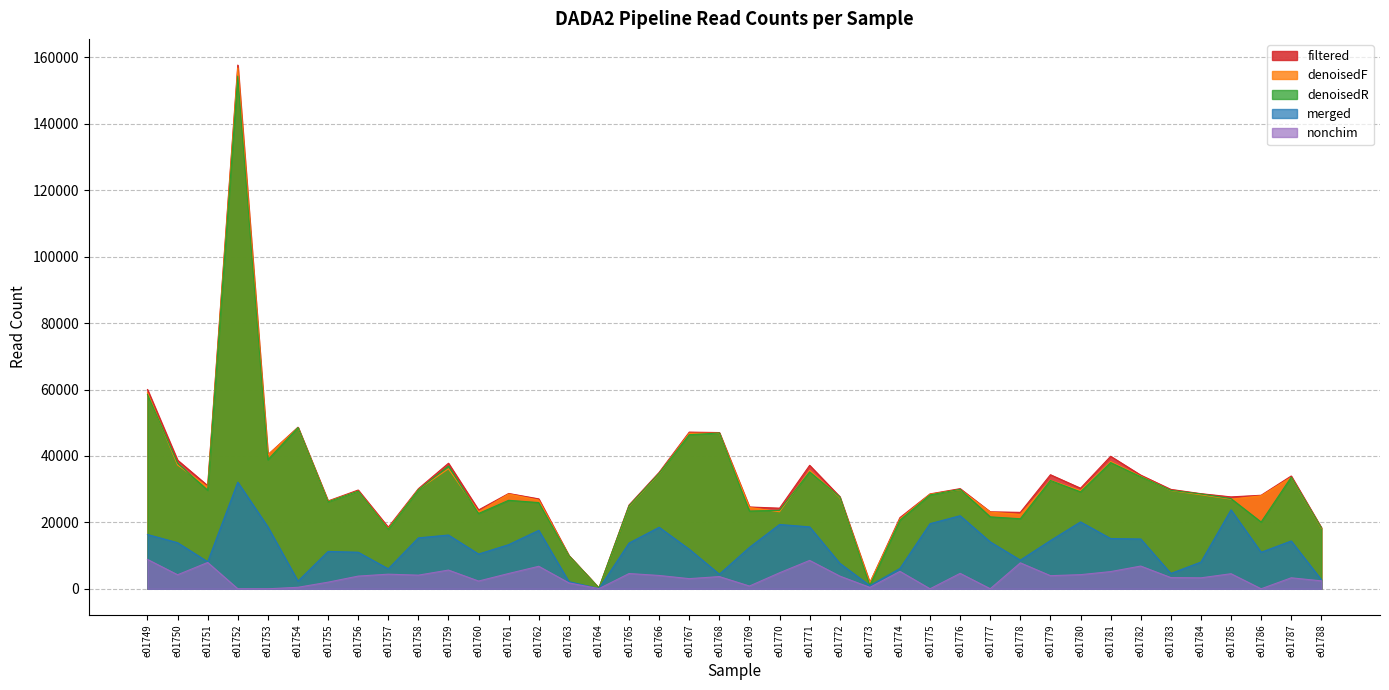

True or false: denoisedR and denoisedF intersect in this chart.

True